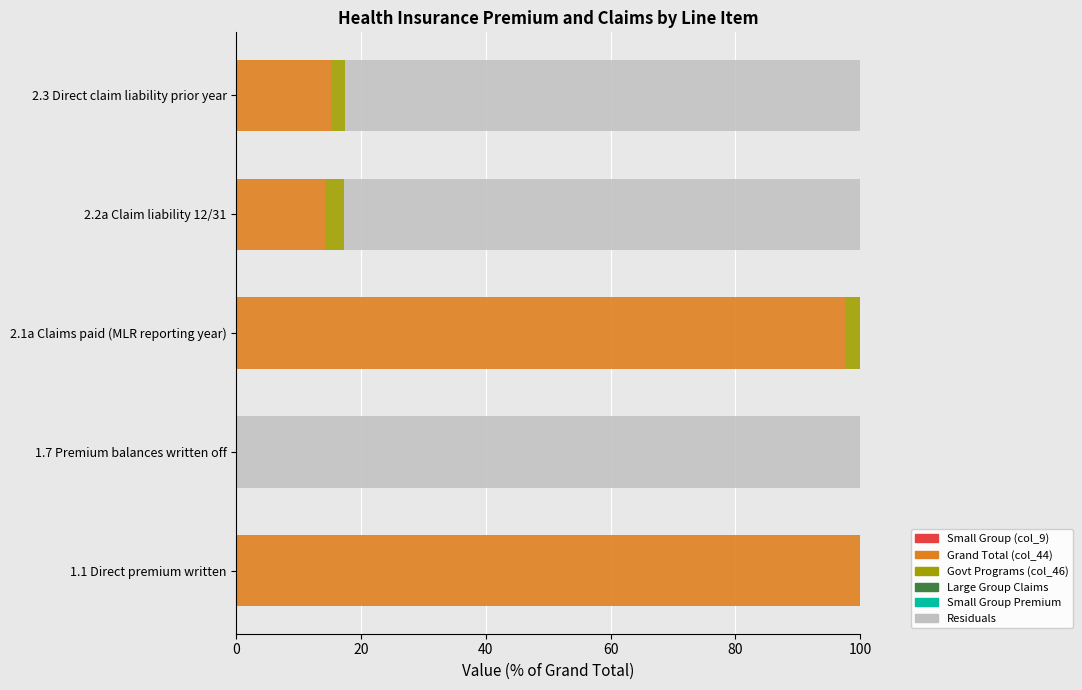

How many bars are there in each group?

6